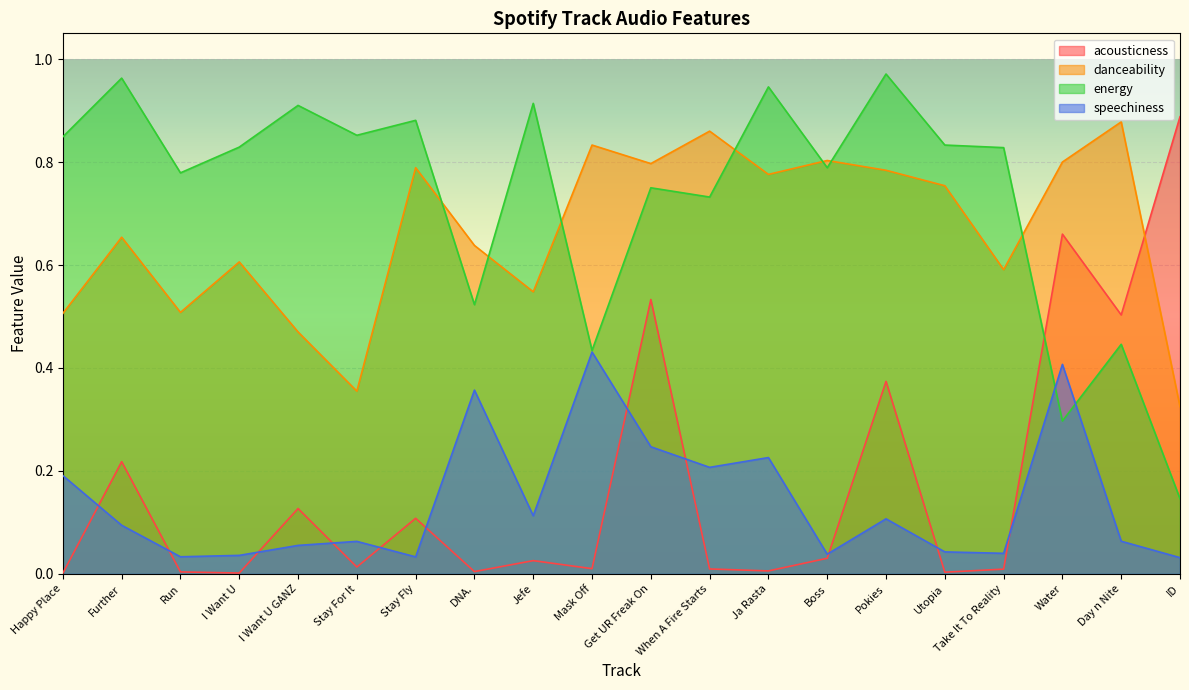

Rank the series at Mask Off from highest to lowest value.

danceability, energy, speechiness, acousticness